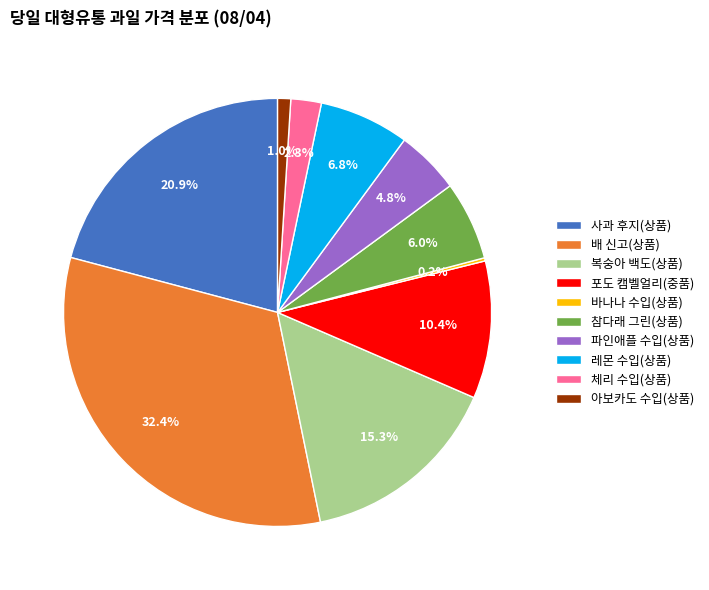

What is the ratio of the value at 포도 캠벨얼리(중품) to the value at 사과 후지(상품)?

0.5